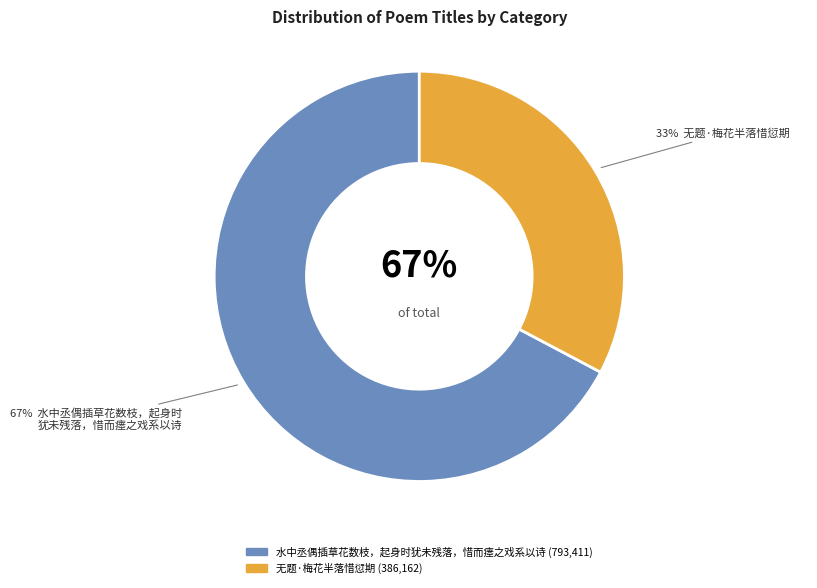

What percentage is the 水中丞偶插草花数枝，起身时犹未残落，惜而瘗之戏系以诗 slice, to the nearest percent?

67%